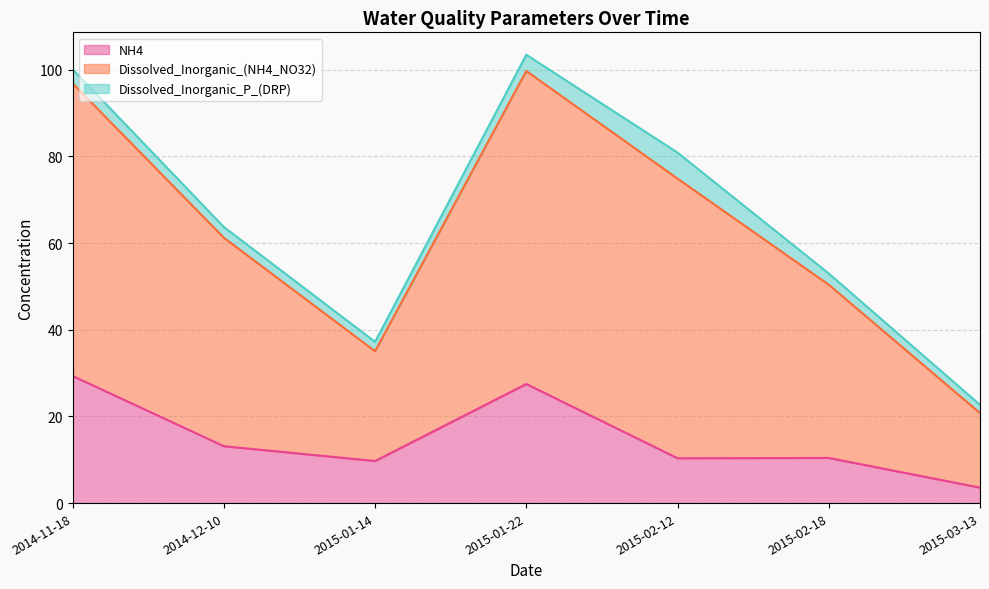

Does the chart display data point markers on the line(s)?

No